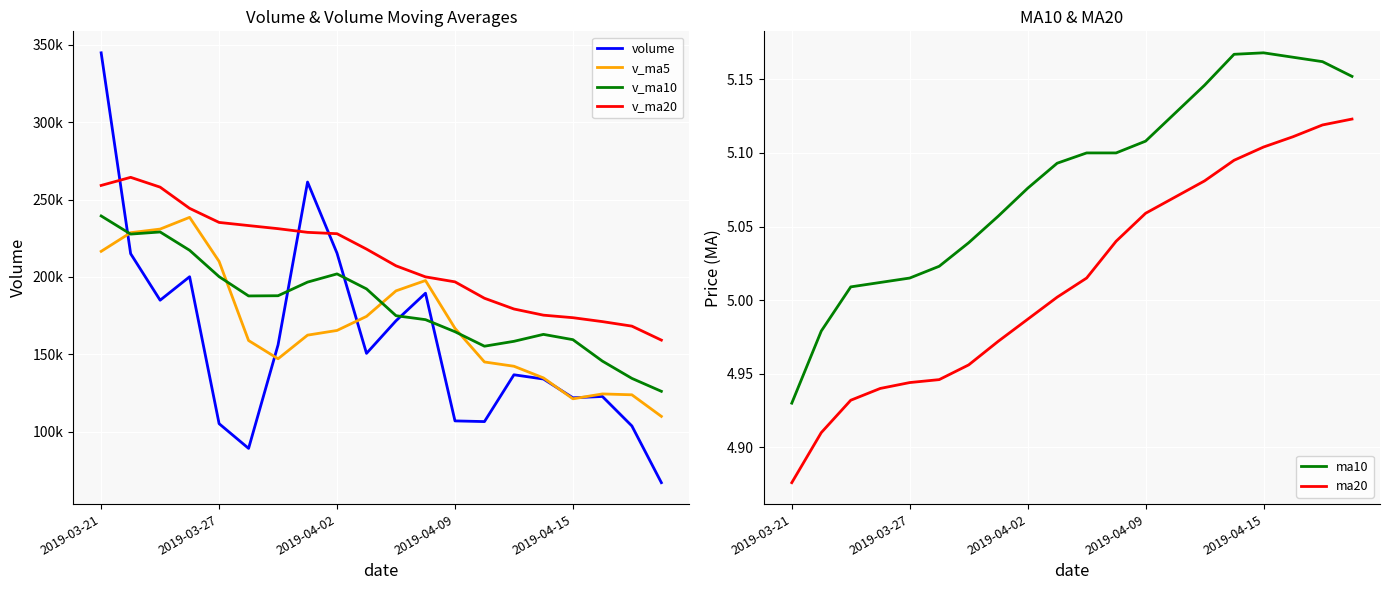

What is the label of the 8th point from the left?

7